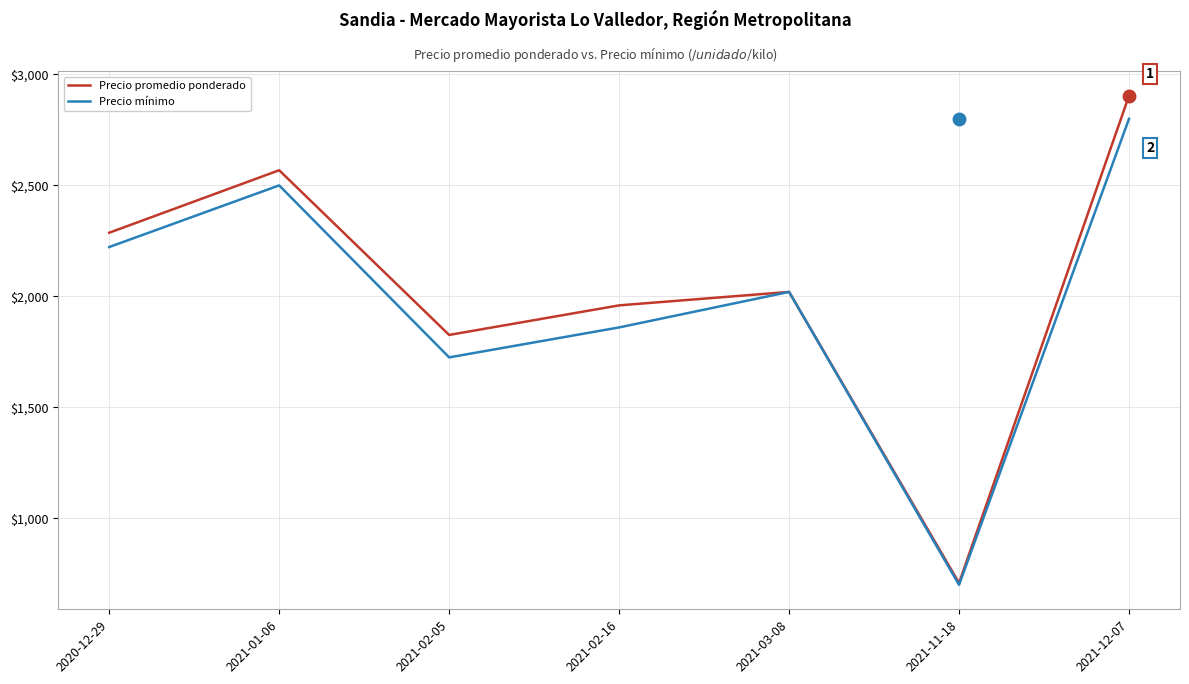

Rank the series by their maximum value, from highest to lowest.

Precio promedio ponderado, Precio mínimo